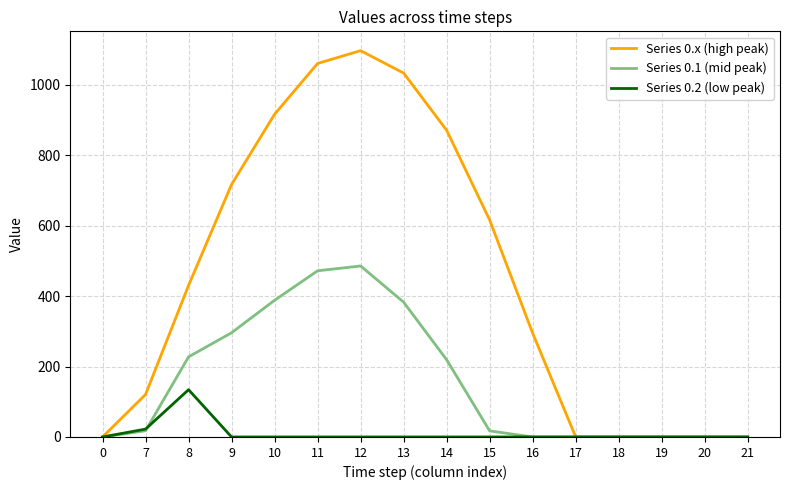

In Series 0.x (high peak), how many points are higher than both neighbors (excluding endpoints)?

1